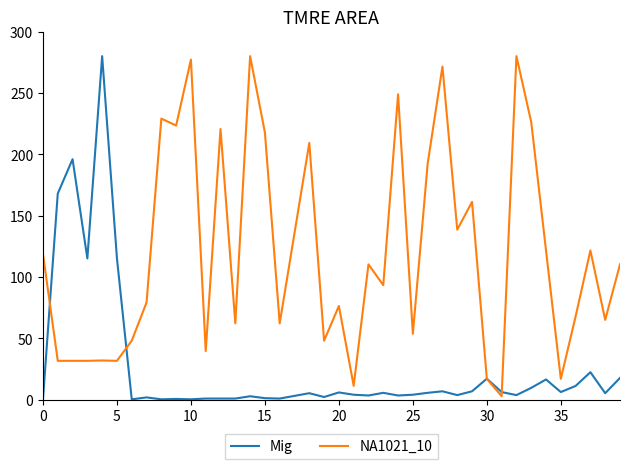

List the series in order of their overall mean, lowest first.

Mig, NA1021_10